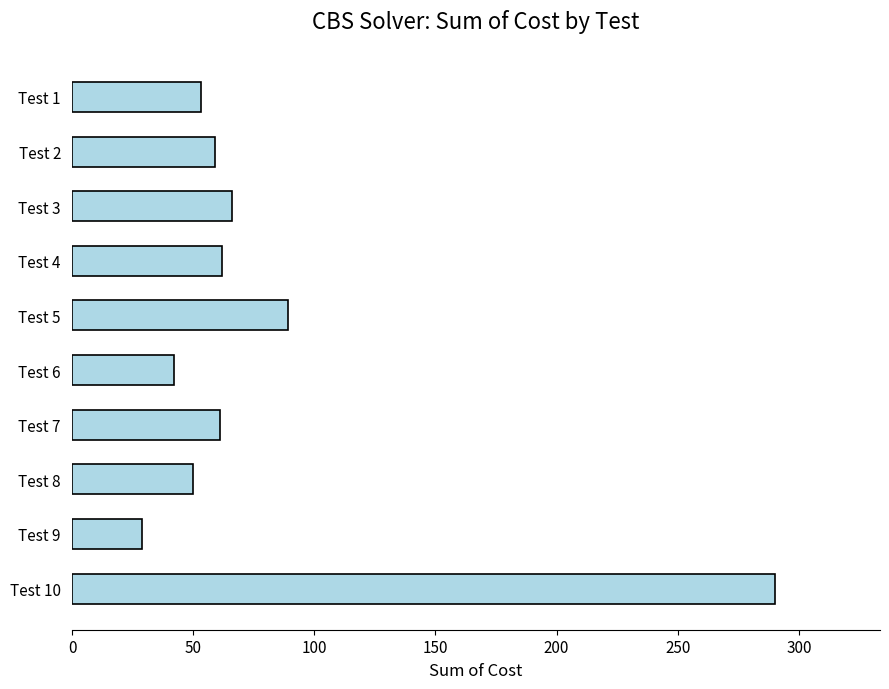

At which label is the value closest to 159?

Test 5